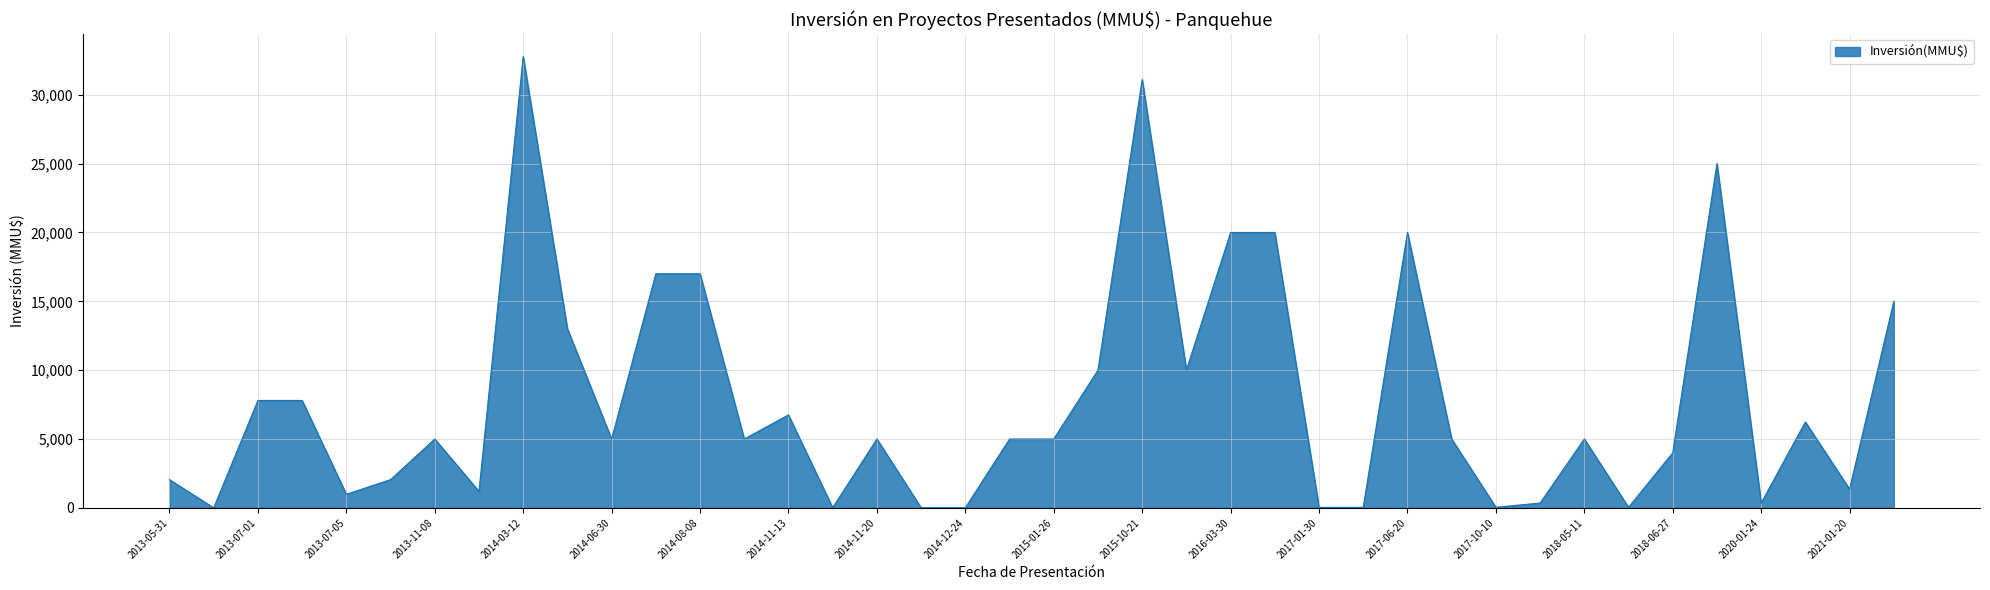

What is the greatest value displayed?

32775